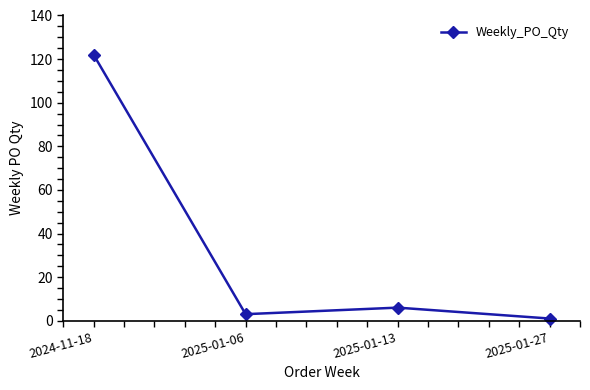

How many lines are shown in the chart?

1